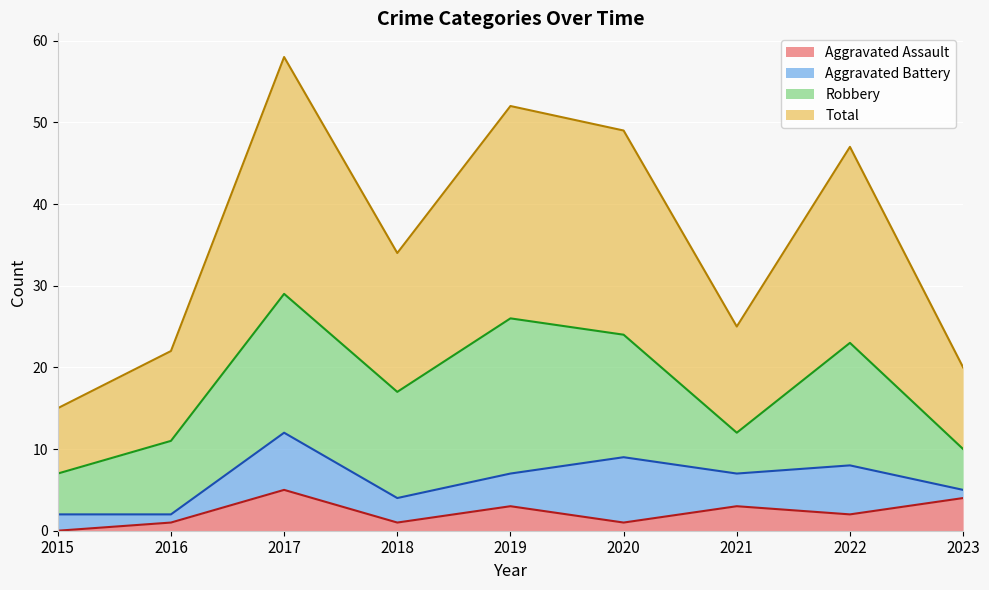

Which series has the largest range (max minus min)?

Total